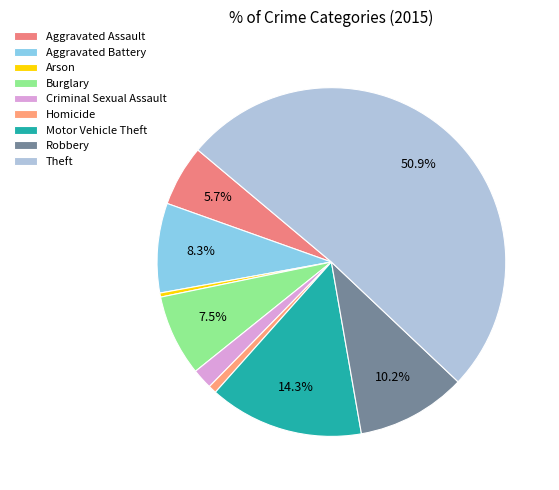

To the nearest percent, what is the difference between the Robbery and Motor Vehicle Theft slice percentages?

4%